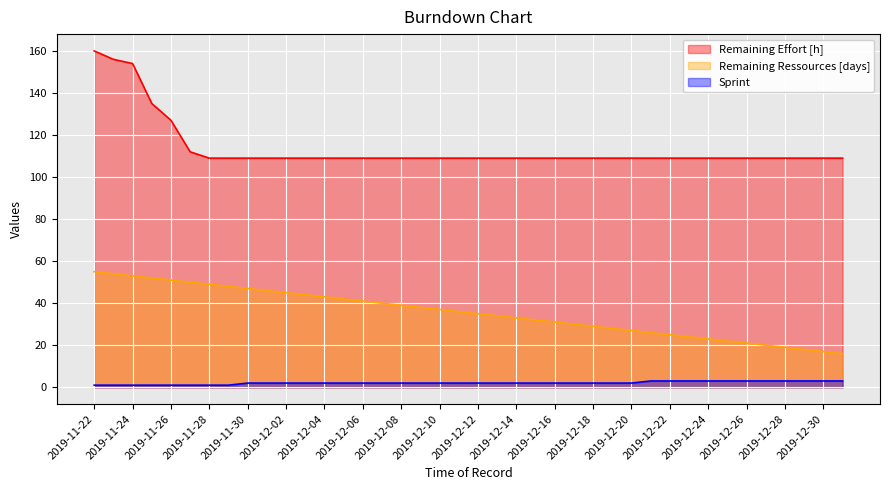

List the labels in order of Remaining Ressources [days] value, largest first.

2019-11-22, 2019-11-23, 2019-11-24, 2019-11-25, 2019-11-26, 2019-11-27, 2019-11-28, 2019-11-29, 2019-11-30, 2019-12-01, 2019-12-02, 2019-12-03, 2019-12-04, 2019-12-05, 2019-12-06, 2019-12-07, 2019-12-08, 2019-12-09, 2019-12-10, 2019-12-11, 2019-12-12, 2019-12-13, 2019-12-14, 2019-12-15, 2019-12-16, 2019-12-17, 2019-12-18, 2019-12-19, 2019-12-20, 2019-12-21, 2019-12-22, 2019-12-23, 2019-12-24, 2019-12-25, 2019-12-26, 2019-12-27, 2019-12-28, 2019-12-29, 2019-12-30, 2019-12-31